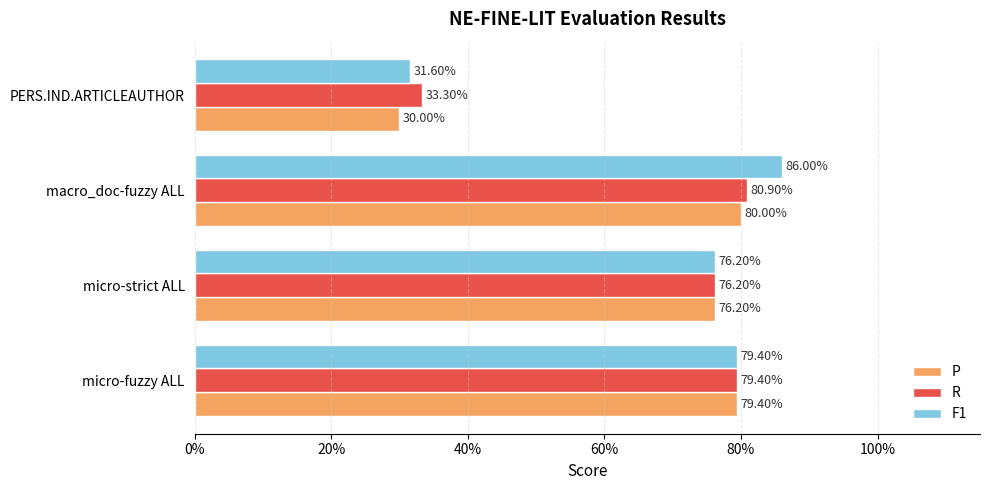

What are all the series names shown in the legend?

P, R, F1